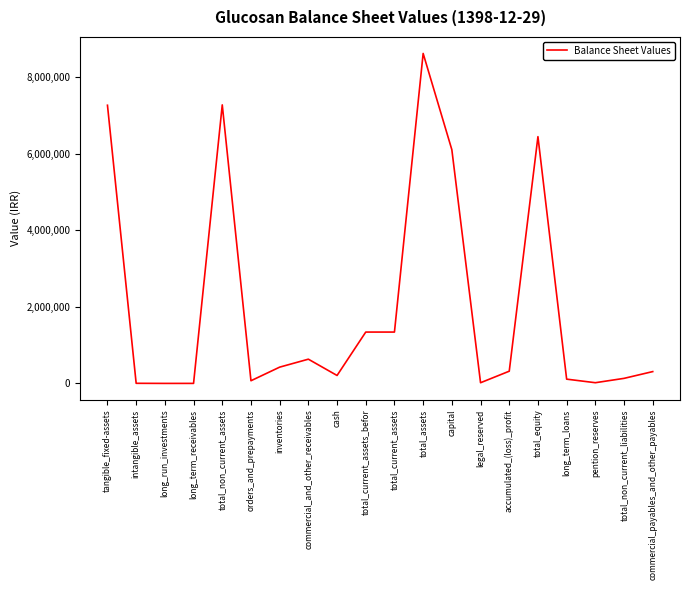

At which label does the data first exceed 321267?

tangible_fixed-assets